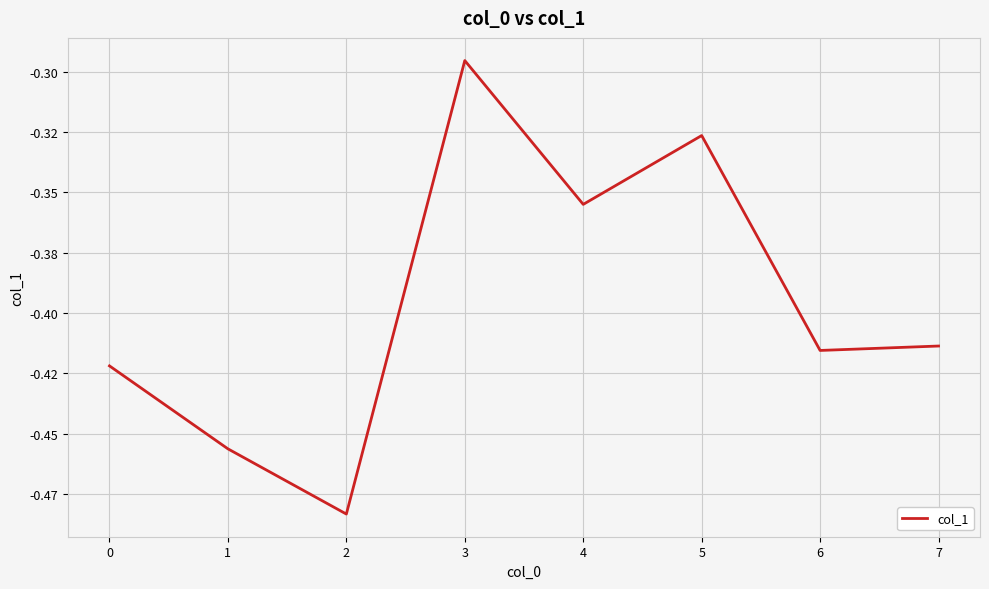

At which category does the data reach its first local valley?

2